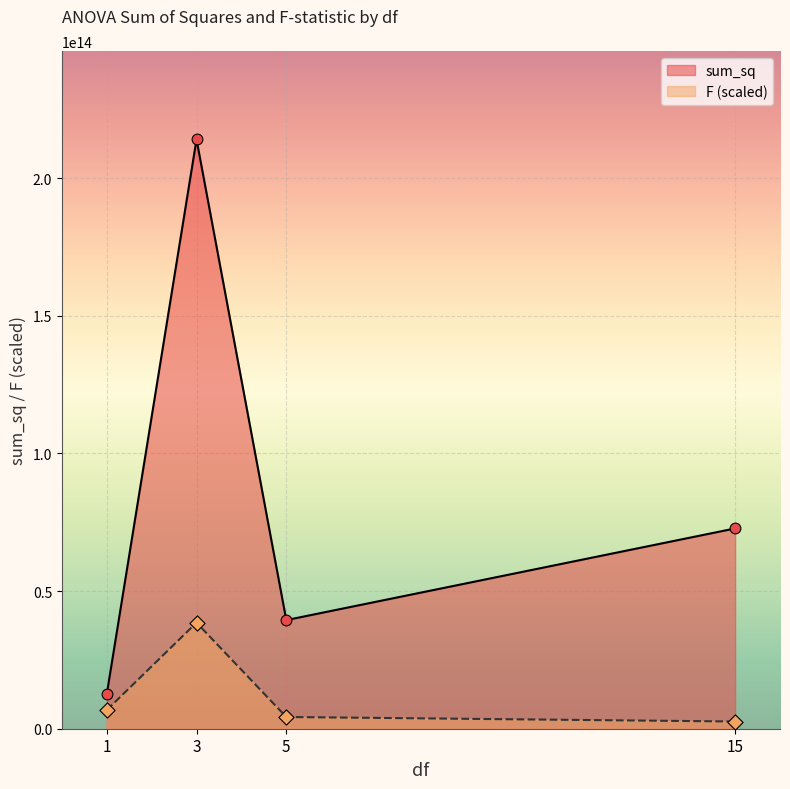

What is the total value across all series at 3?

252573980600510.2